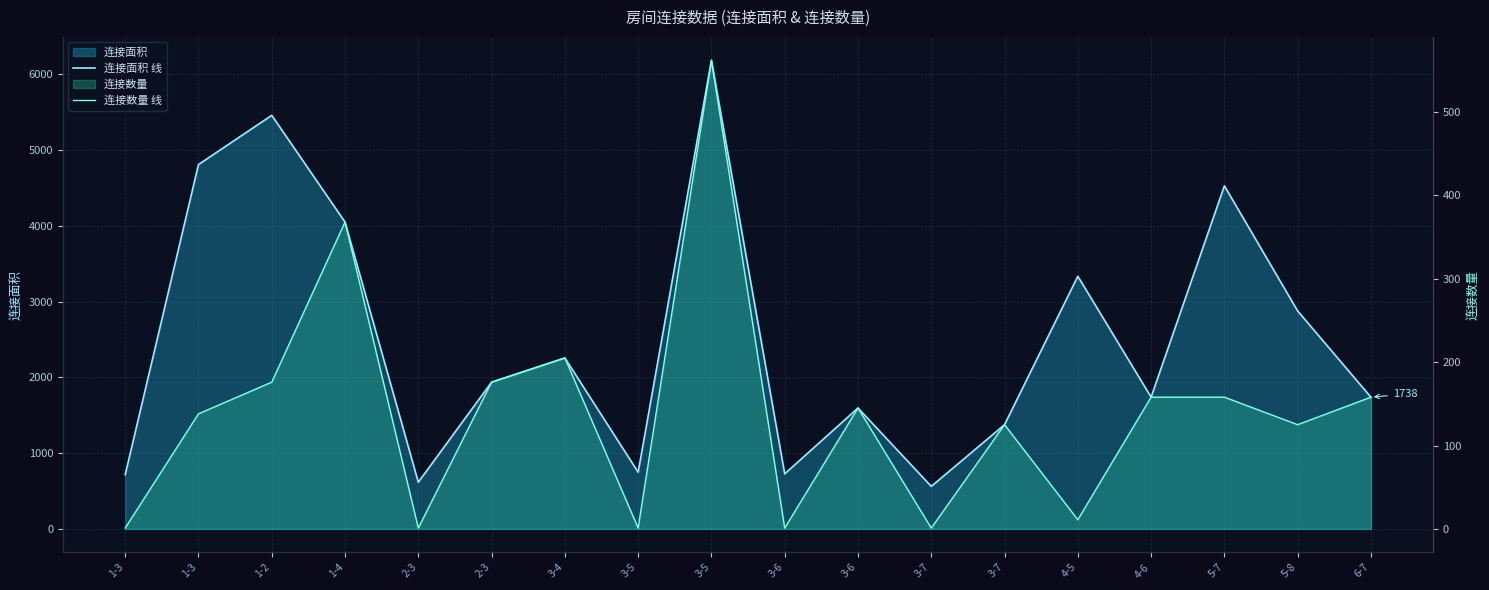

True or false: 连接数量 线 and 连接面积 线 intersect in this chart.

False